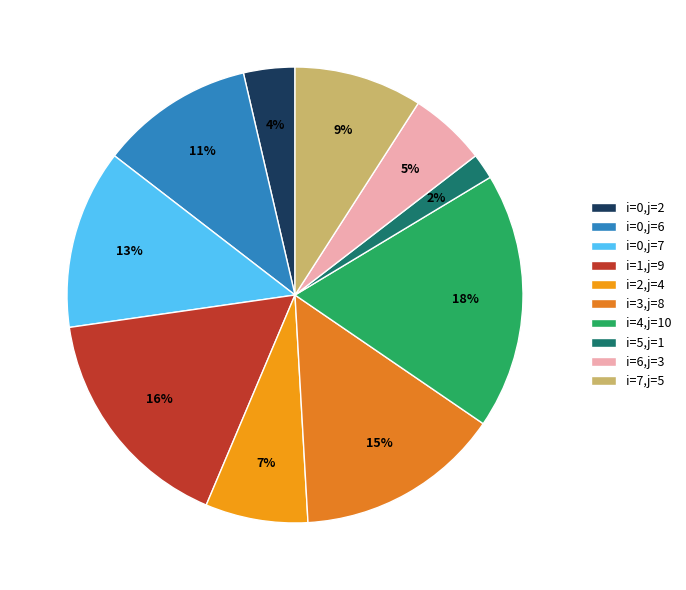

What is the smallest slice in the pie chart?

i=5,j=1